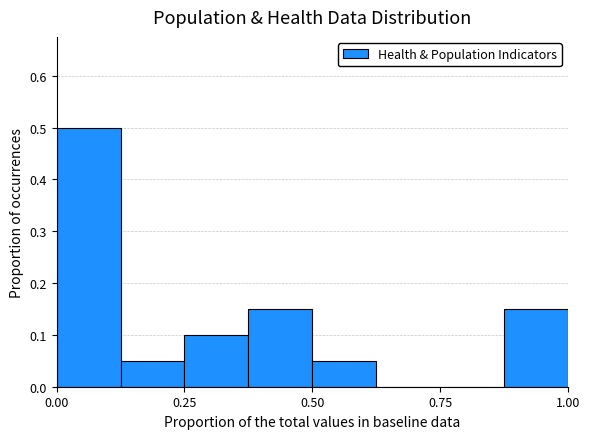

Read against the x-axis, roughly where is the centre of the tallest bar?

0.05